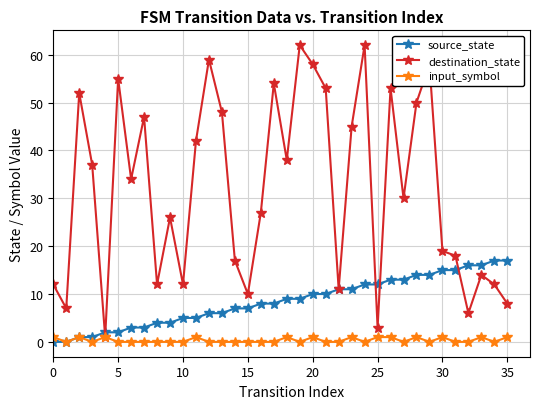

Which series has the largest total across all categories?

destination_state